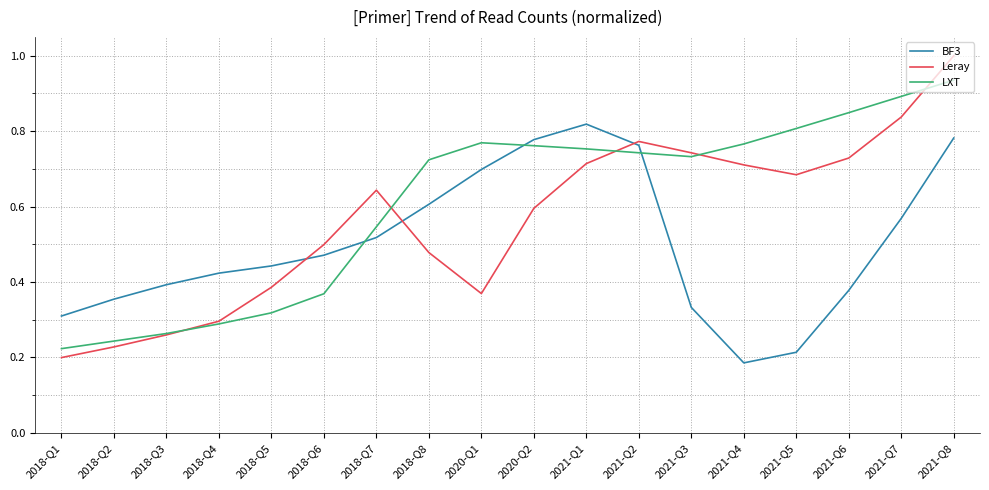

The value of LXT at 2021-Q5 is 1.1. True or false?

False